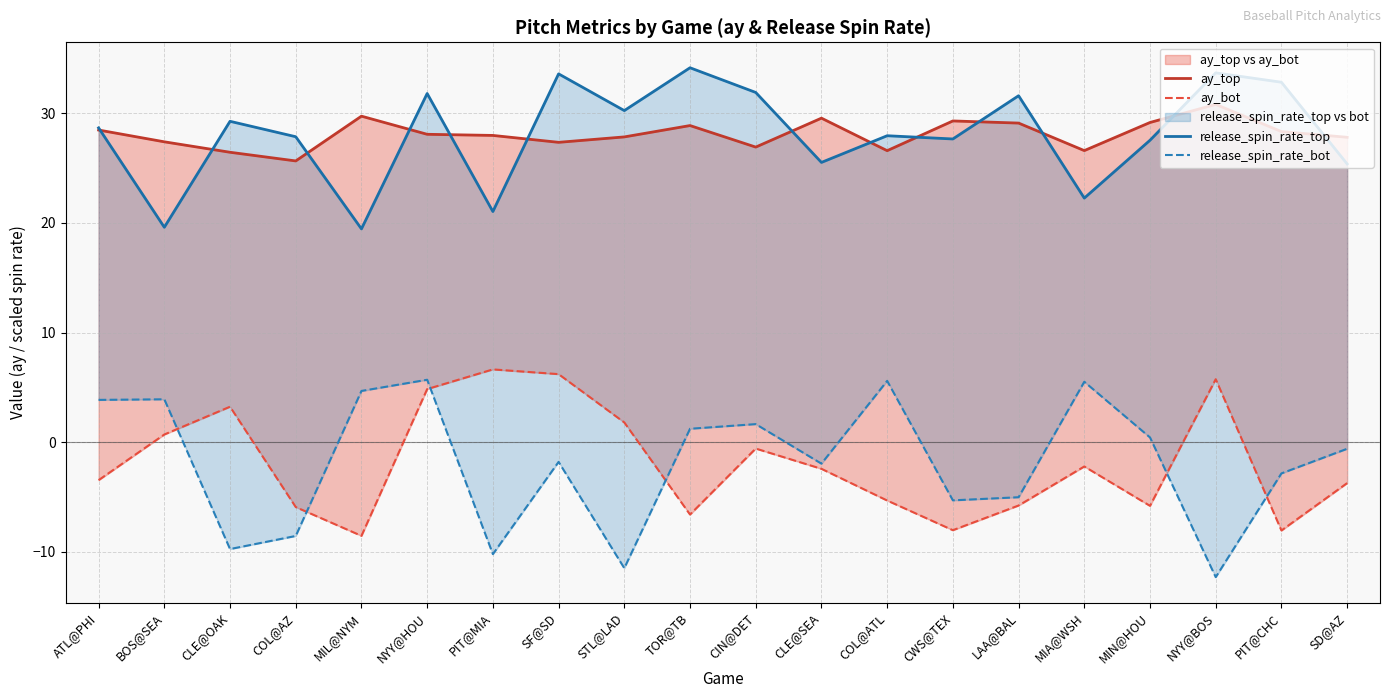

How many positive values does the release_spin_rate_bot series have?

9